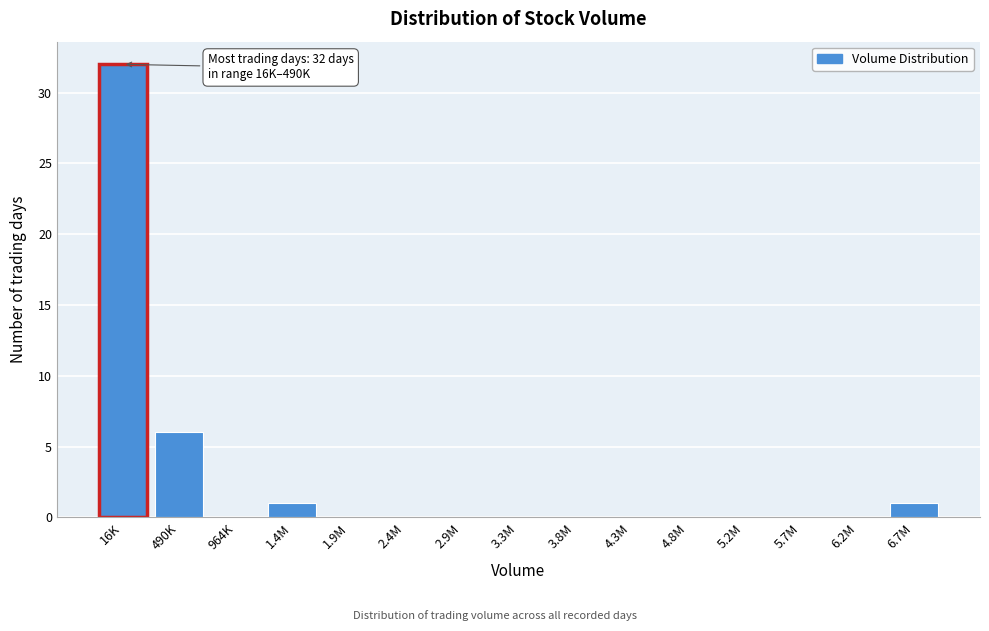

Reading right to left, transcribe all the data shown in this chart.

6.7M=1	6.2M=0	5.7M=0	5.2M=0	4.8M=0	4.3M=0	3.8M=0	3.3M=0	2.9M=0	2.4M=0	1.9M=0	1.4M=1	964K=0	490K=6	16K=32